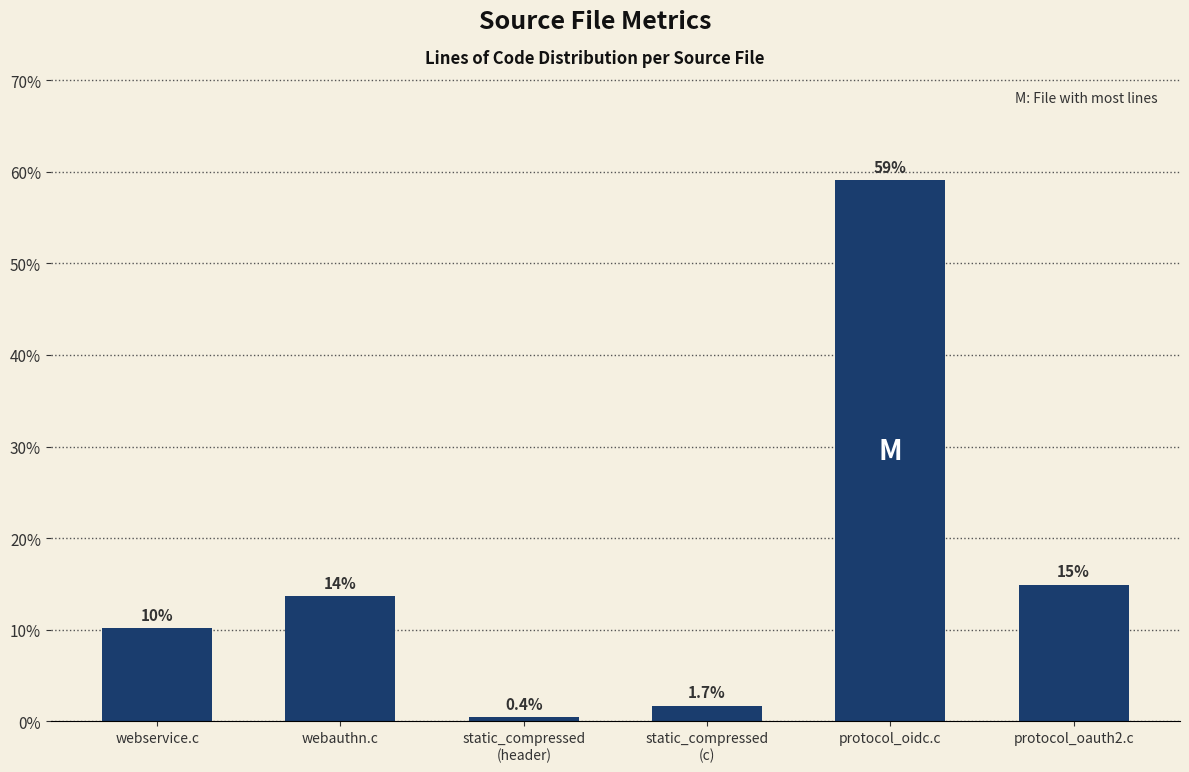

At which label does the data first exceed 13?

webauthn.c